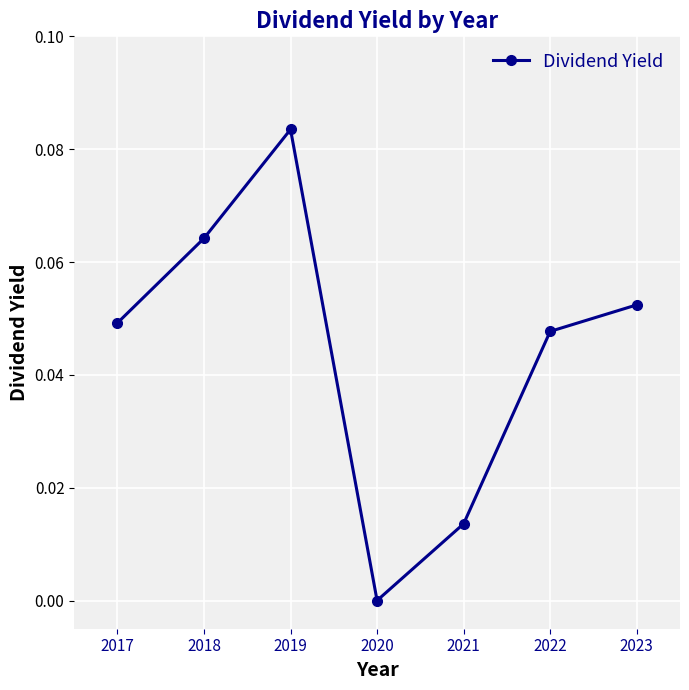

The value at 2019 is 0.0. True or false?

False